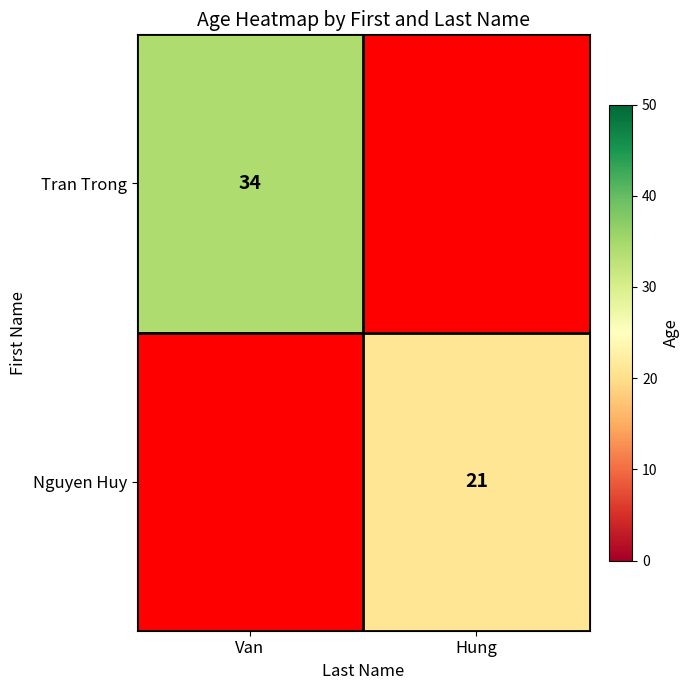

True or false: Tran Trong has a value of 49 at Van.

False